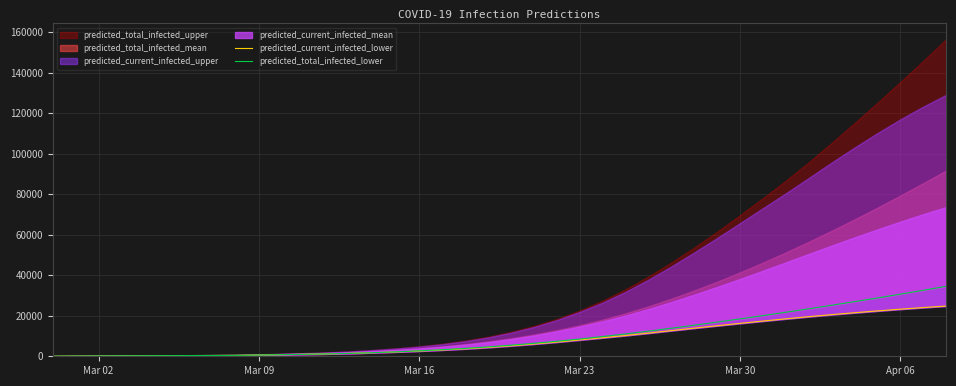

What is the difference between the maximum and minimum values in the predicted_total_infected_lower series?

34499